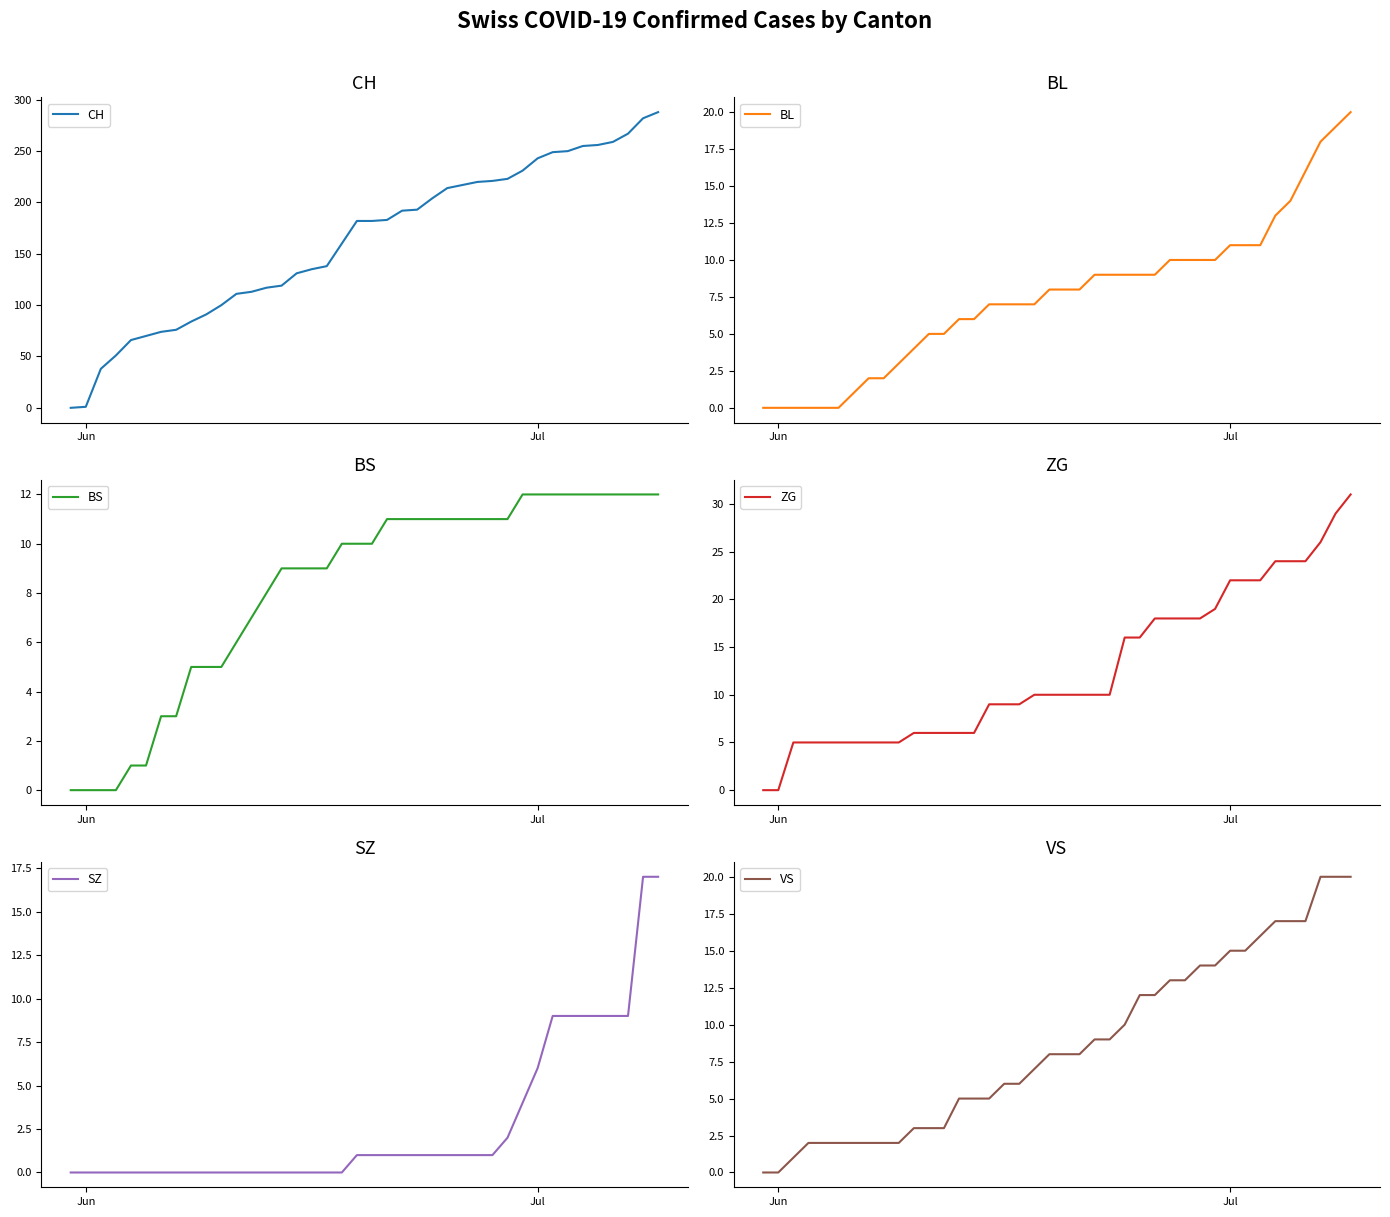

True or false: CH has more than 2 interior local peaks.

False